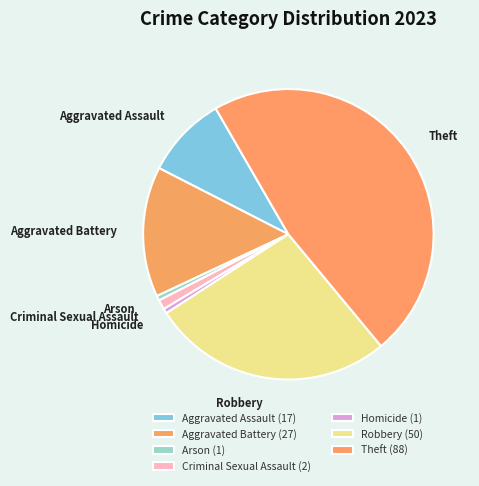

What is the largest slice in the pie chart?

Theft